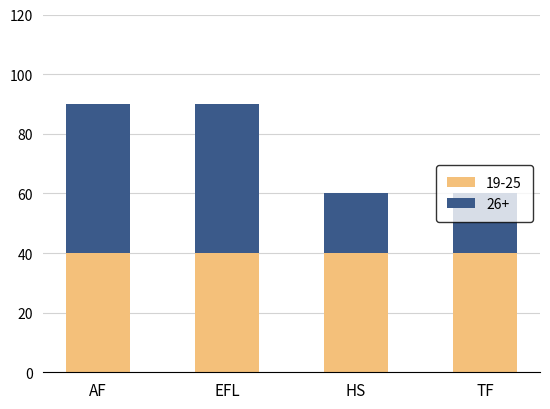

What is the total value across all series at HS?

60